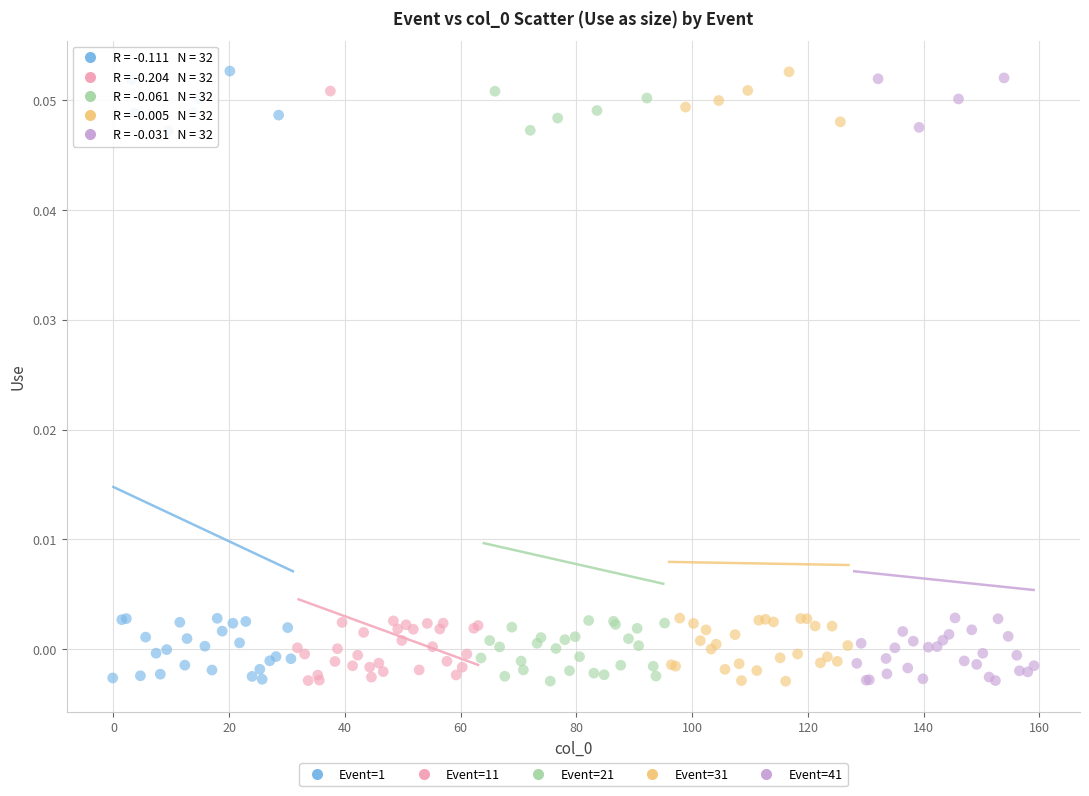

What are all the series names shown in the legend?

Event=1, Event=11, Event=21, Event=31, Event=41